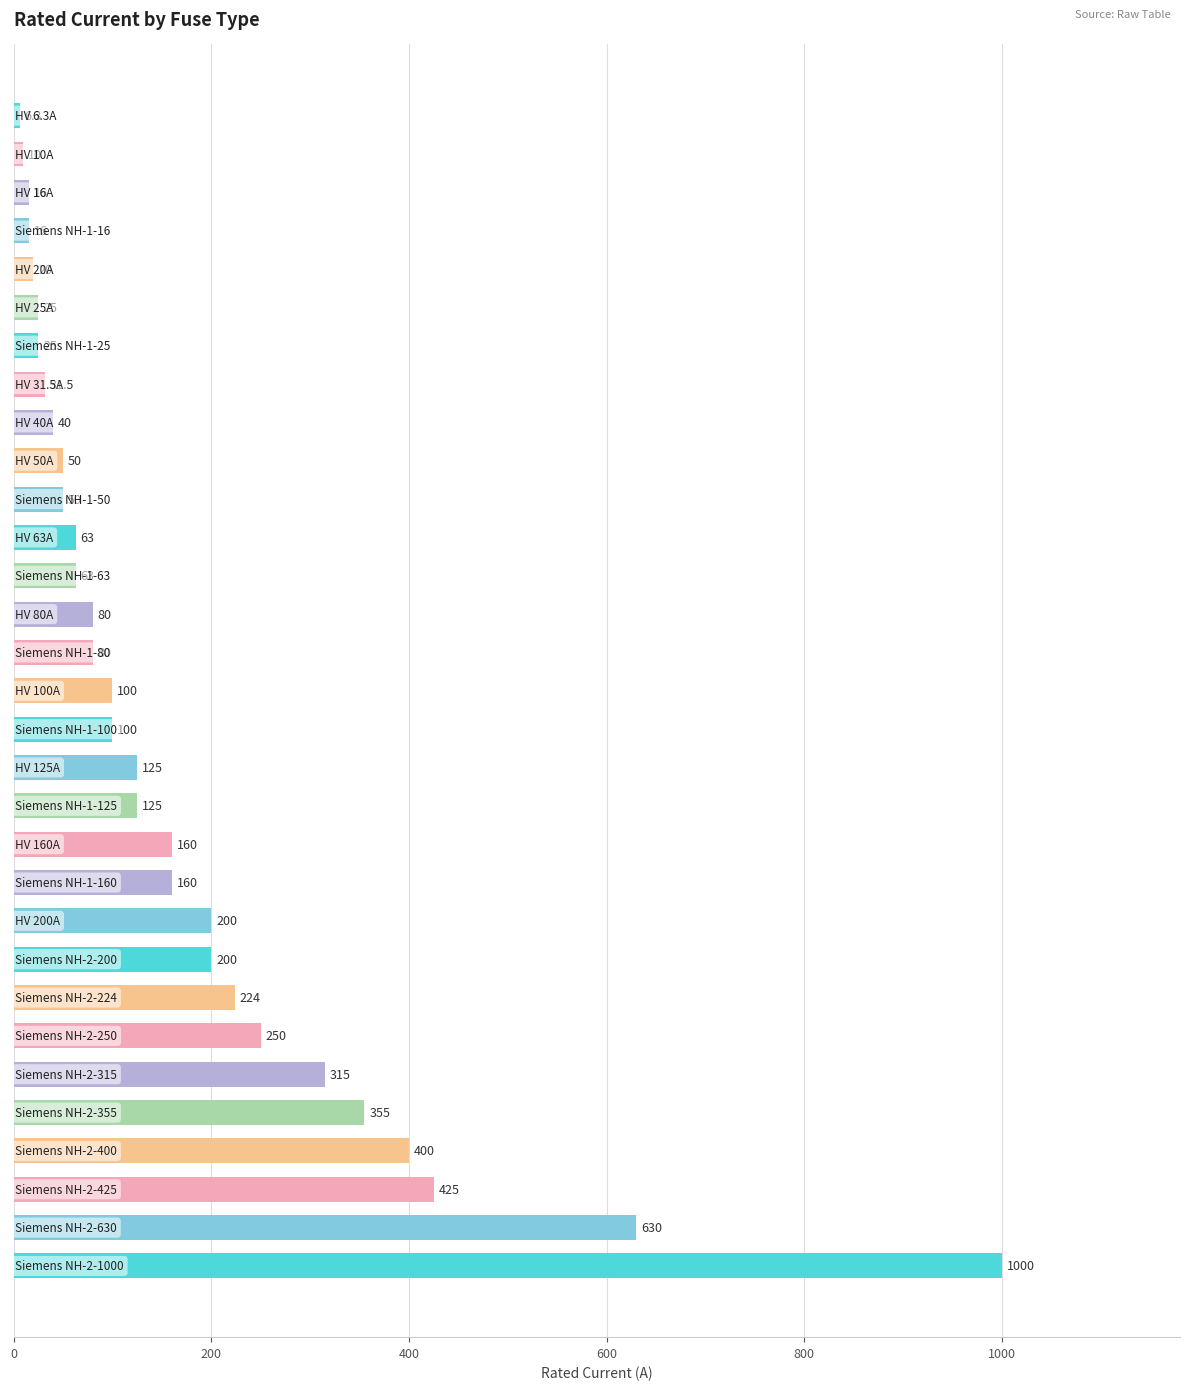

What is the sum of all values?

5344.8